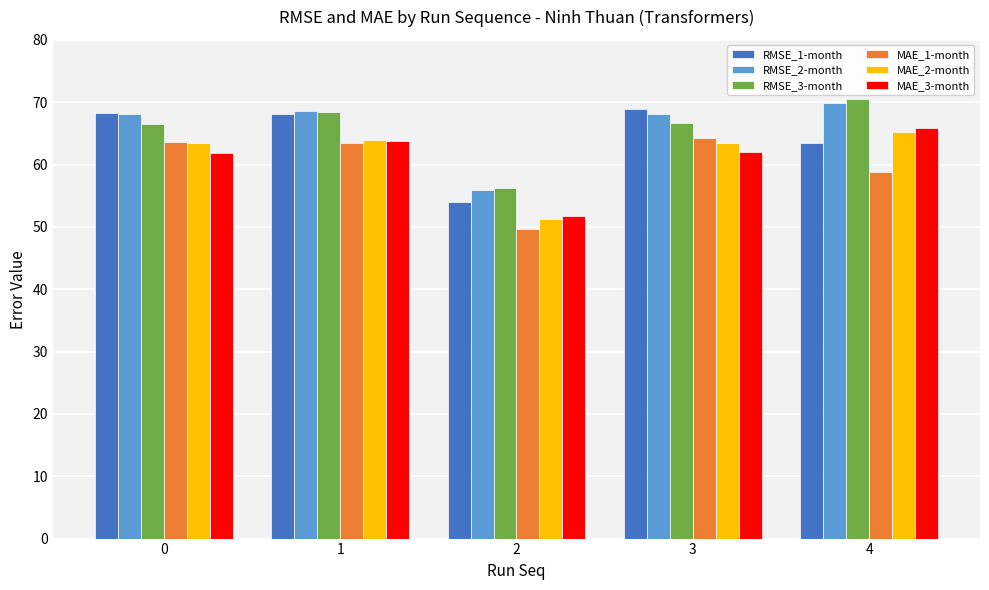

Which category has the lowest value across all series?

2